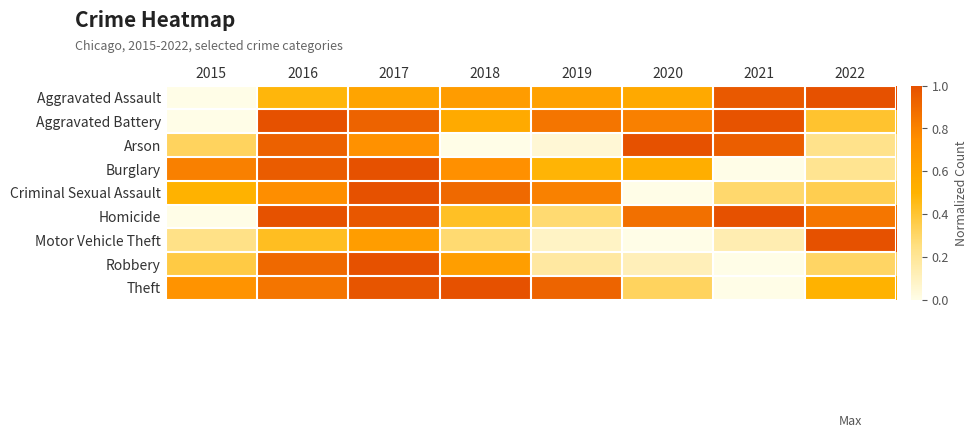

Reading left to right, list all the values displayed in this chart.

Aggravated Assault: 2015=0.0	2016=0.5	2017=0.6	2018=0.7	2019=0.6	2020=0.6	2021=1.0	2022=1.0
Aggravated Battery: 2015=0.0	2016=1.0	2017=0.9	2018=0.6	2019=0.9	2020=0.8	2021=1.0	2022=0.4
Arson: 2015=0.3	2016=0.9	2017=0.7	2018=0.0	2019=0.0	2020=1.0	2021=0.9	2022=0.2
Burglary: 2015=0.8	2016=1.0	2017=1.0	2018=0.7	2019=0.5	2020=0.5	2021=0.0	2022=0.2
Criminal Sexual Assault: 2015=0.5	2016=0.8	2017=1.0	2018=0.9	2019=0.8	2020=0.0	2021=0.3	2022=0.3
Homicide: 2015=0.0	2016=1.0	2017=1.0	2018=0.4	2019=0.3	2020=0.9	2021=1.0	2022=0.8
Motor Vehicle Theft: 2015=0.2	2016=0.4	2017=0.7	2018=0.3	2019=0.1	2020=0.0	2021=0.1	2022=1.0
Robbery: 2015=0.4	2016=0.9	2017=1.0	2018=0.6	2019=0.2	2020=0.1	2021=0.0	2022=0.3
Theft: 2015=0.7	2016=0.9	2017=1.0	2018=1.0	2019=0.9	2020=0.3	2021=0.0	2022=0.5